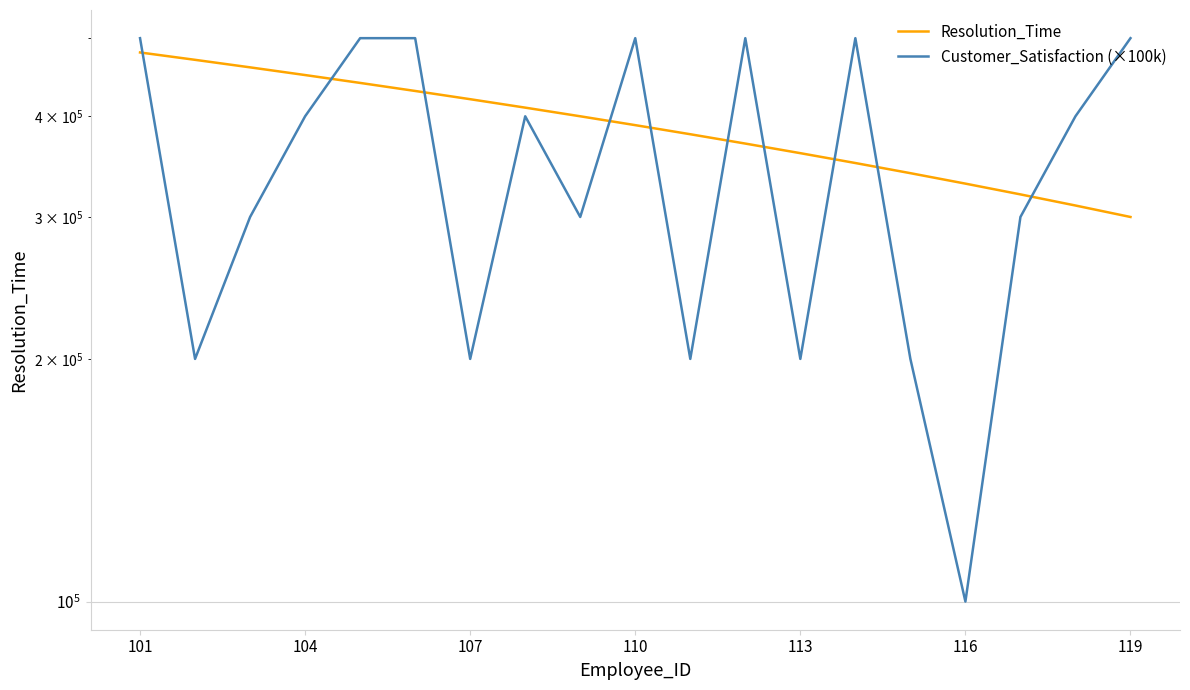

The Customer_Satisfaction (×100k) series shows 72671 at 8. True or false?

False